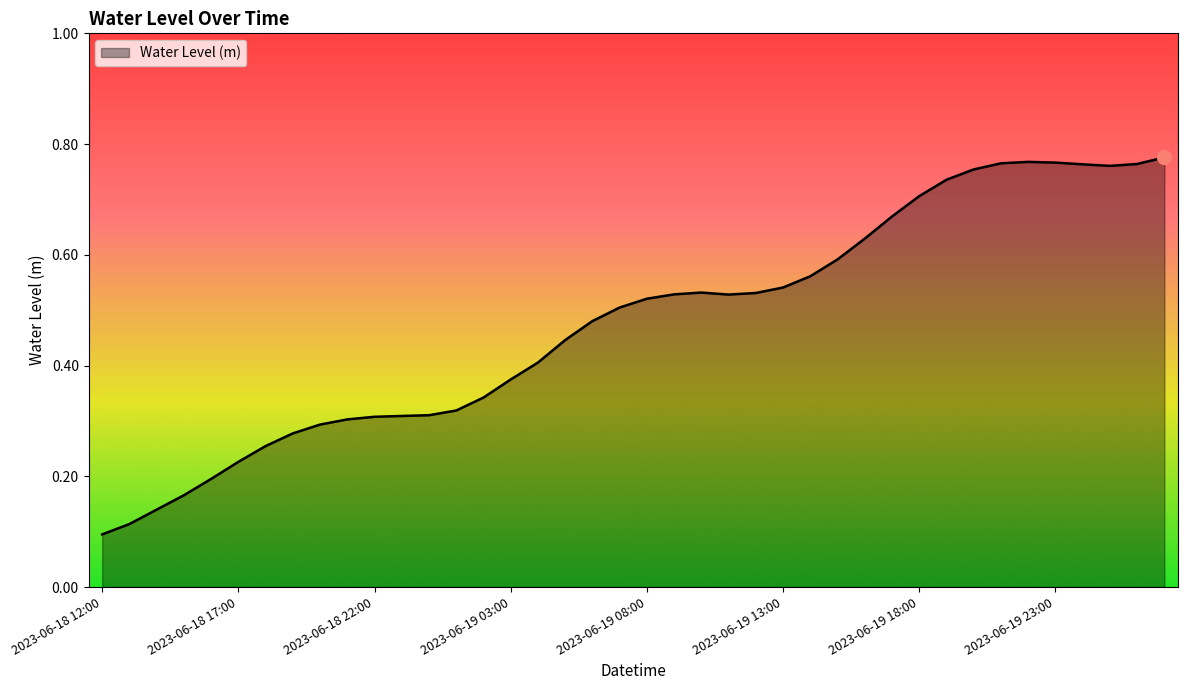

Does the chart have visible grid lines?

No